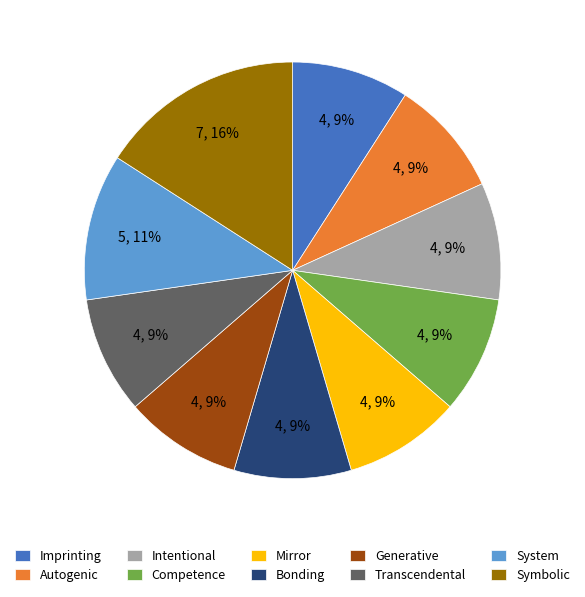

True or false: Bonding accounts for 1% of the total.

False